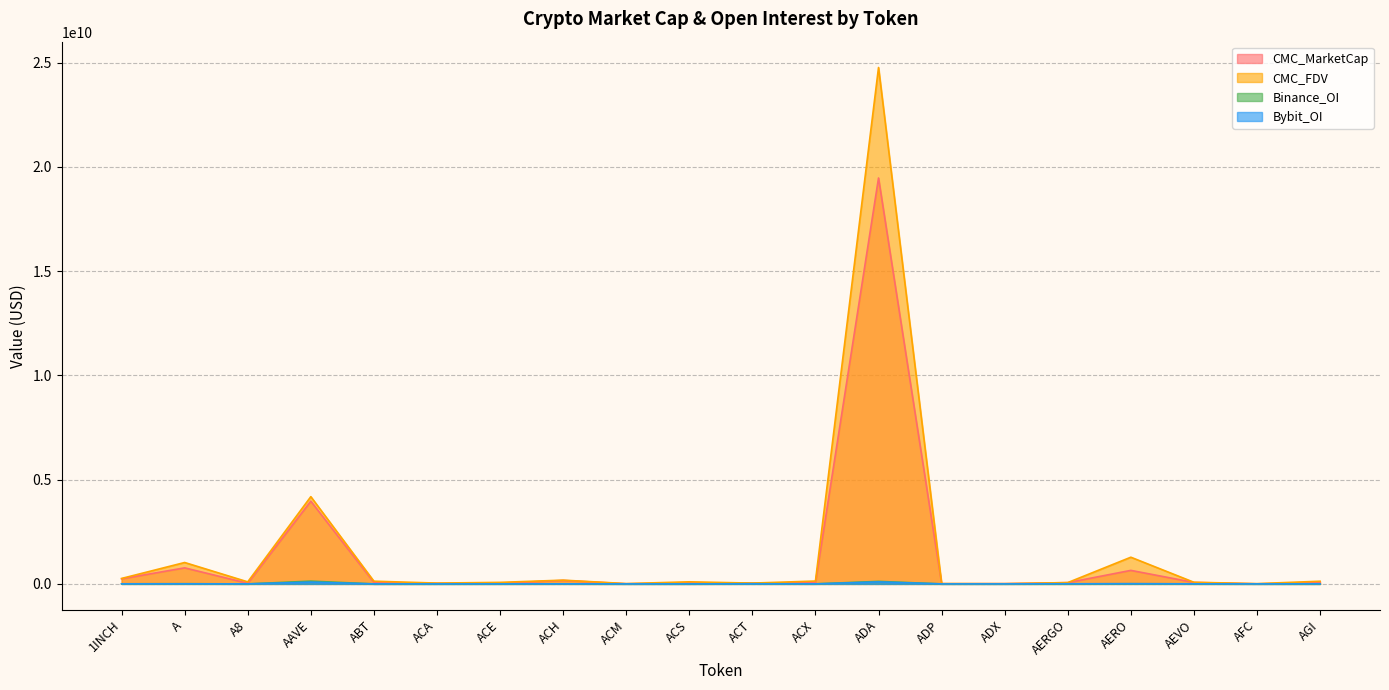

How many positive values does the Bybit_OI series have?

13